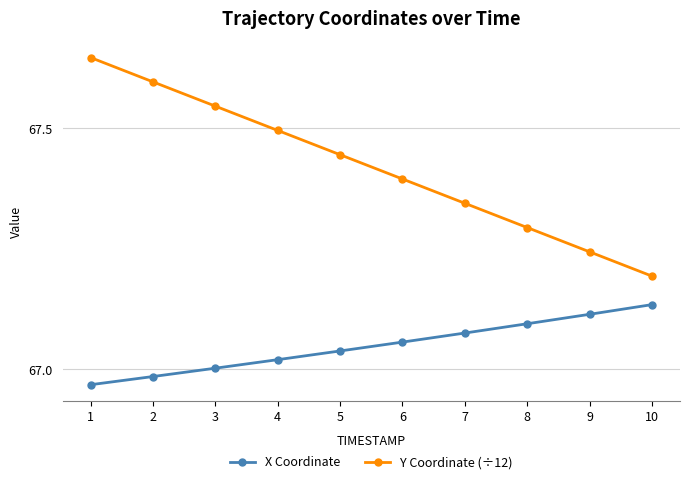

True or false: Y Coordinate (÷12) has more than 1 points higher than both neighbors.

False